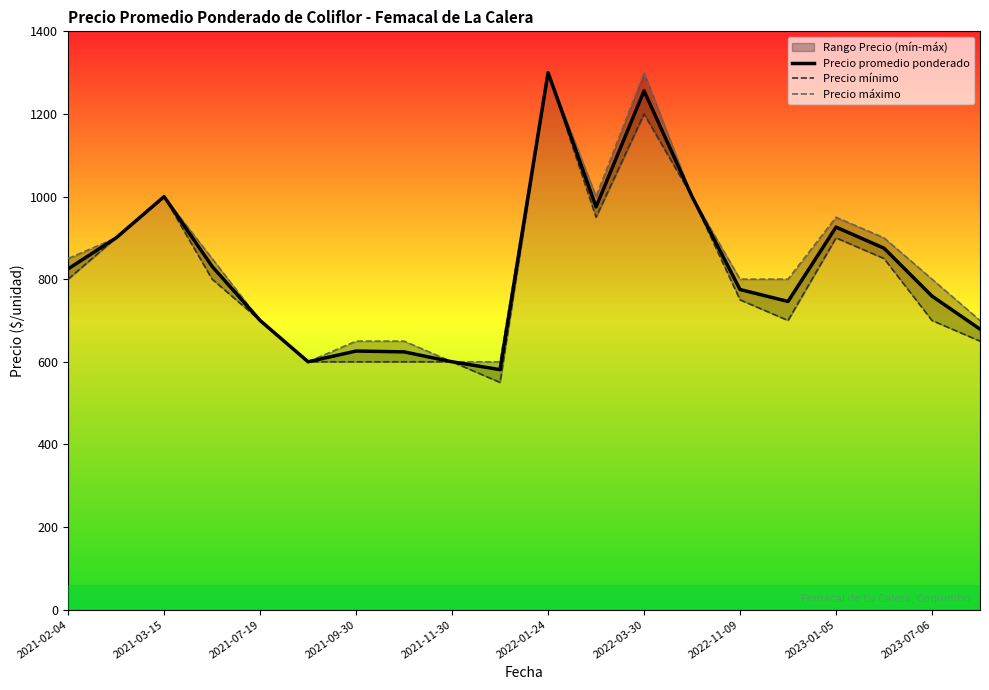

What is the difference between the maximum and minimum values in the Precio promedio ponderado series?

719